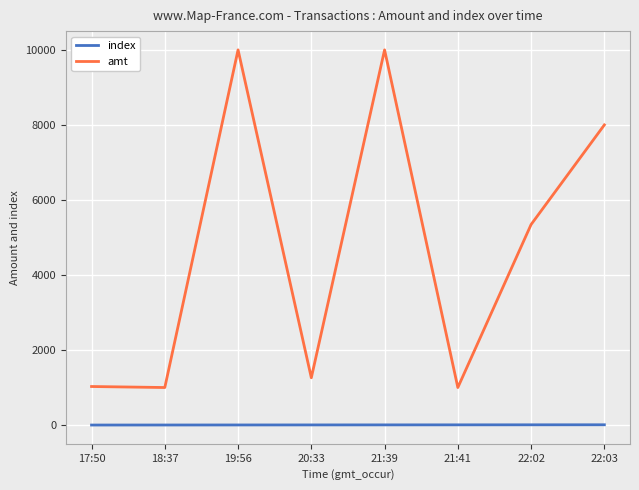

True or false: index and amt cross at least once.

False